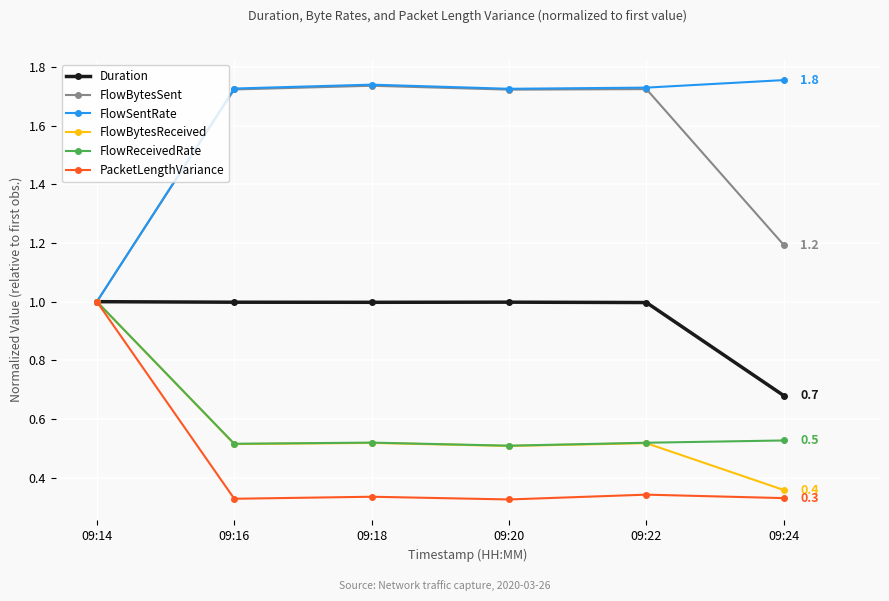

Is it true that FlowBytesSent equals 2.9 at 09:22?

False